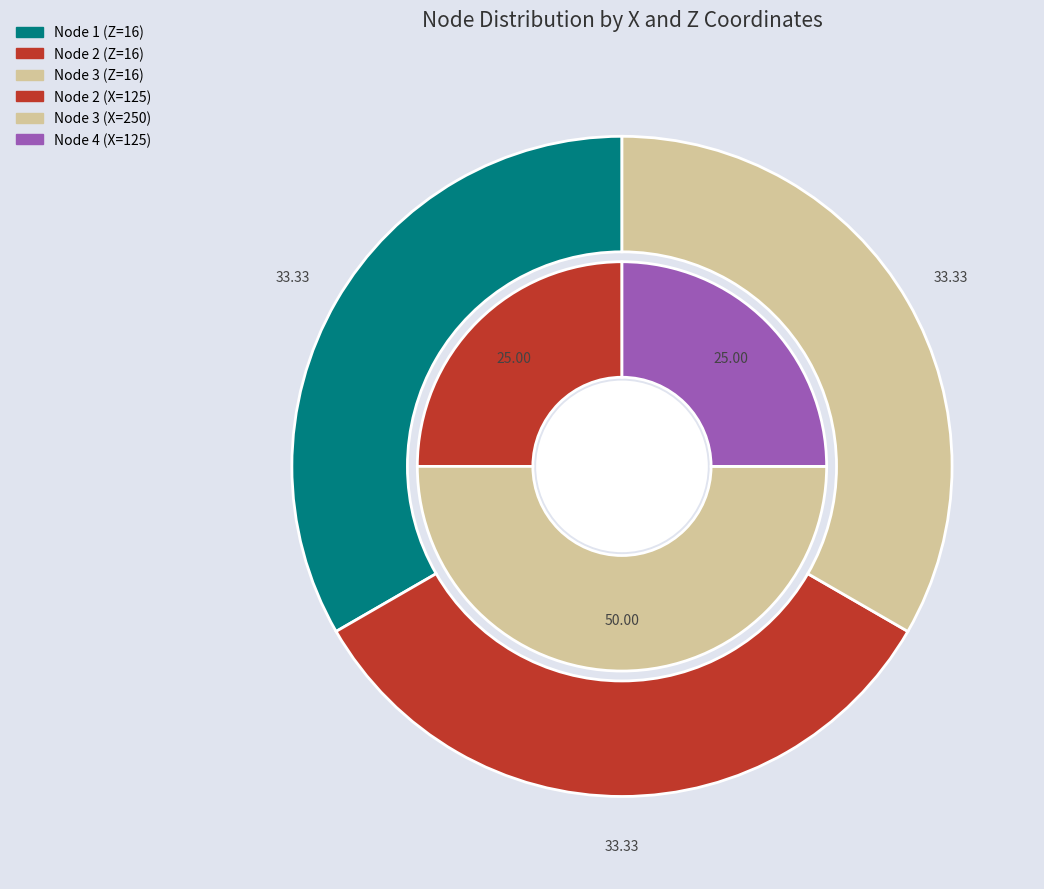

Combined, do values_z and values_x account for over 50%?

No